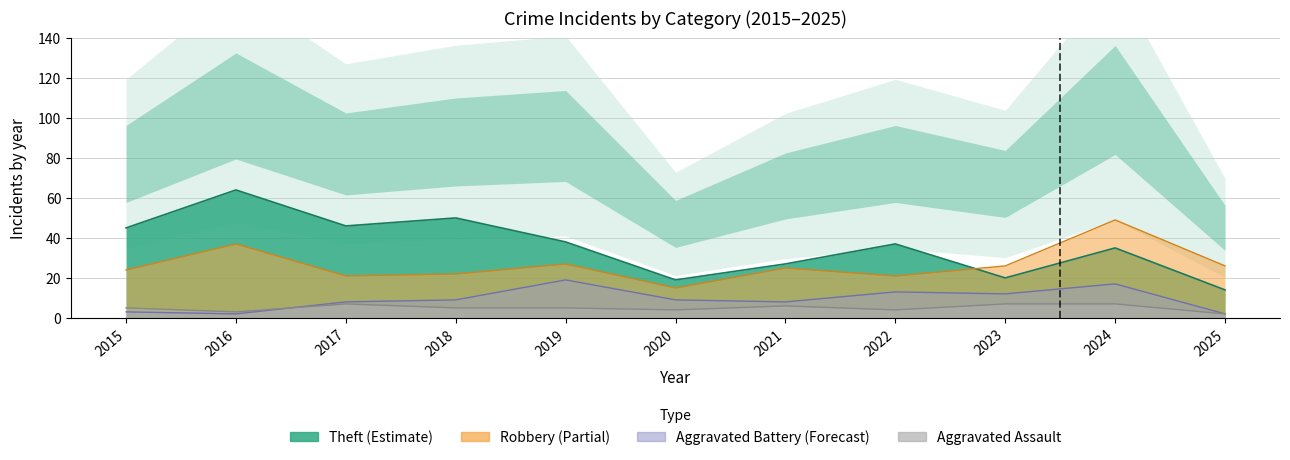

Rank the series by their maximum value, from lowest to highest.

Aggravated Assault, Aggravated Battery, Robbery, Theft